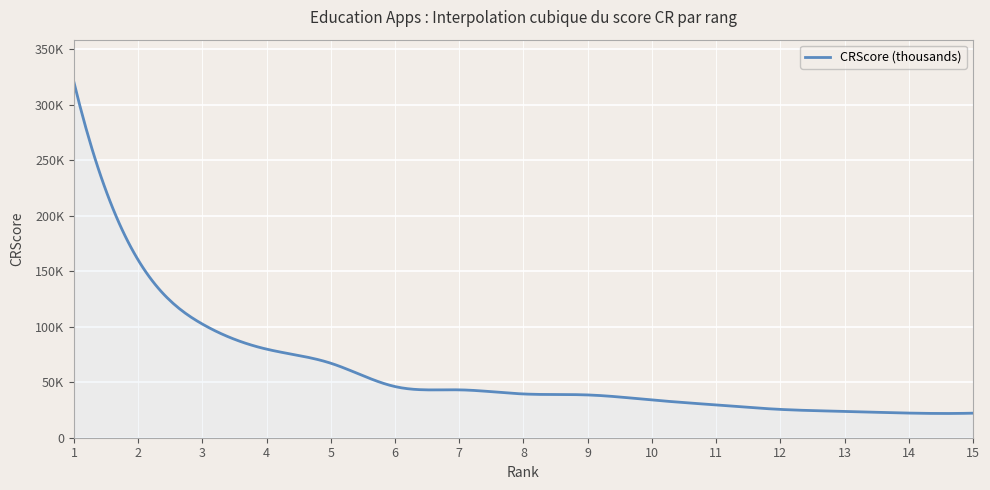

What is the difference between the maximum and second lowest values?

297810